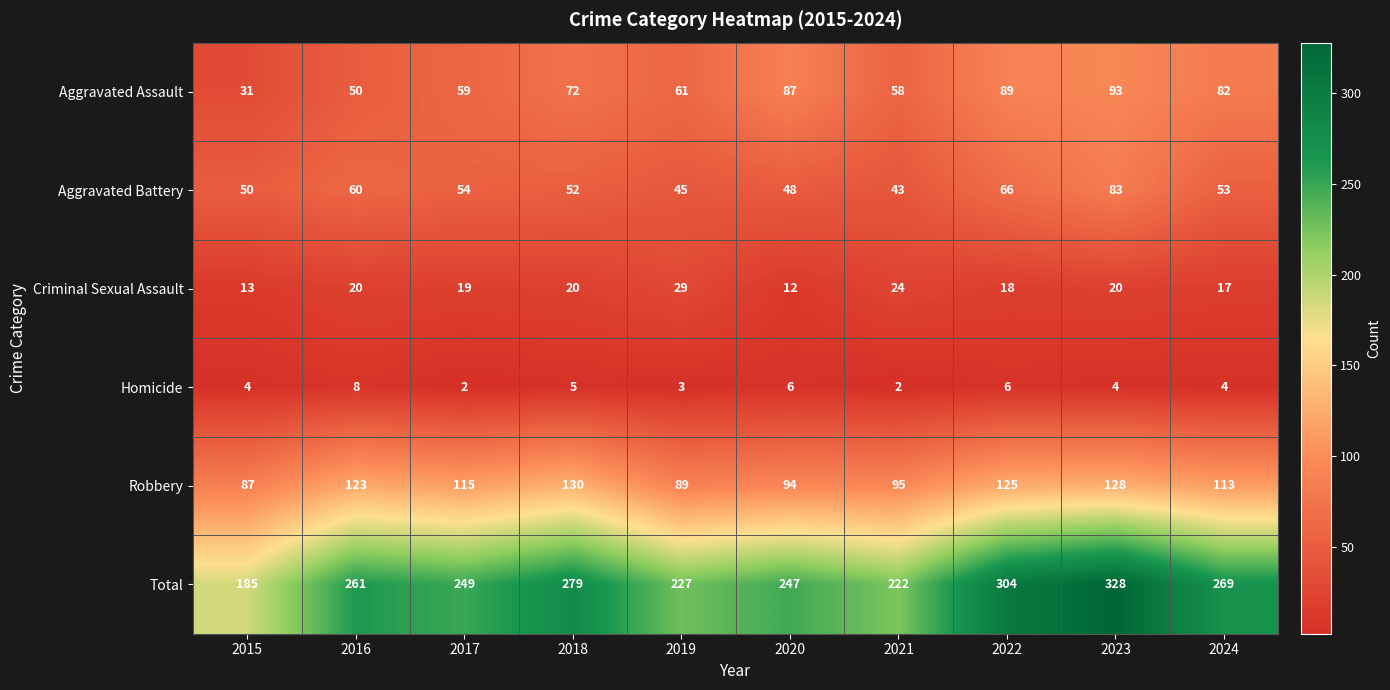

Is the value of Aggravated Battery at 2016 greater than the value of Robbery at 2016?

No